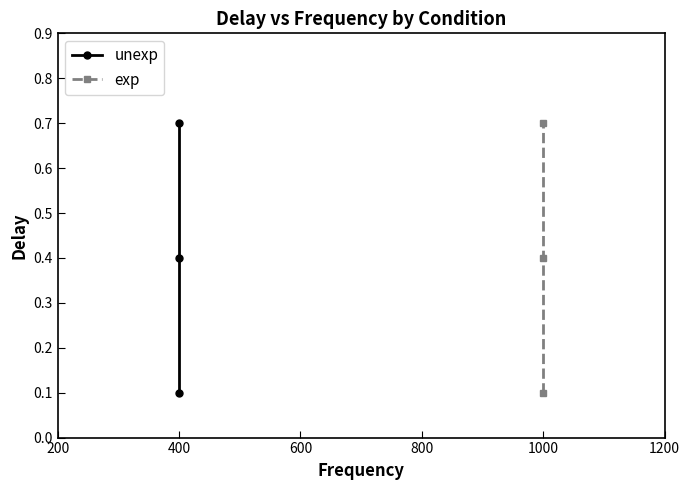

Between 200 and 400, which series saw the biggest shift?

unexp